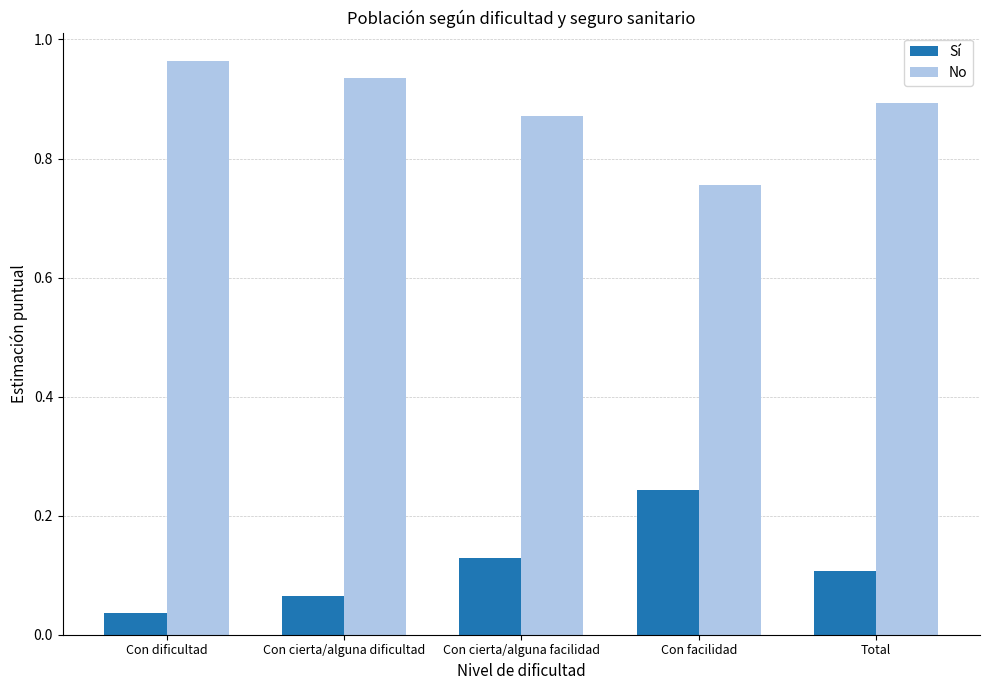

List the series in order of their overall mean, highest first.

No, Sí